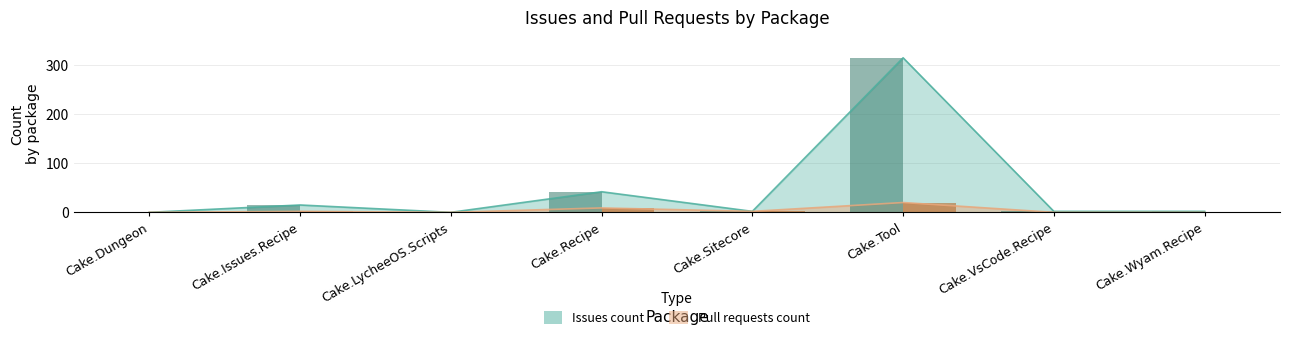

Which category has the lowest value across all series?

Cake.Dungeon